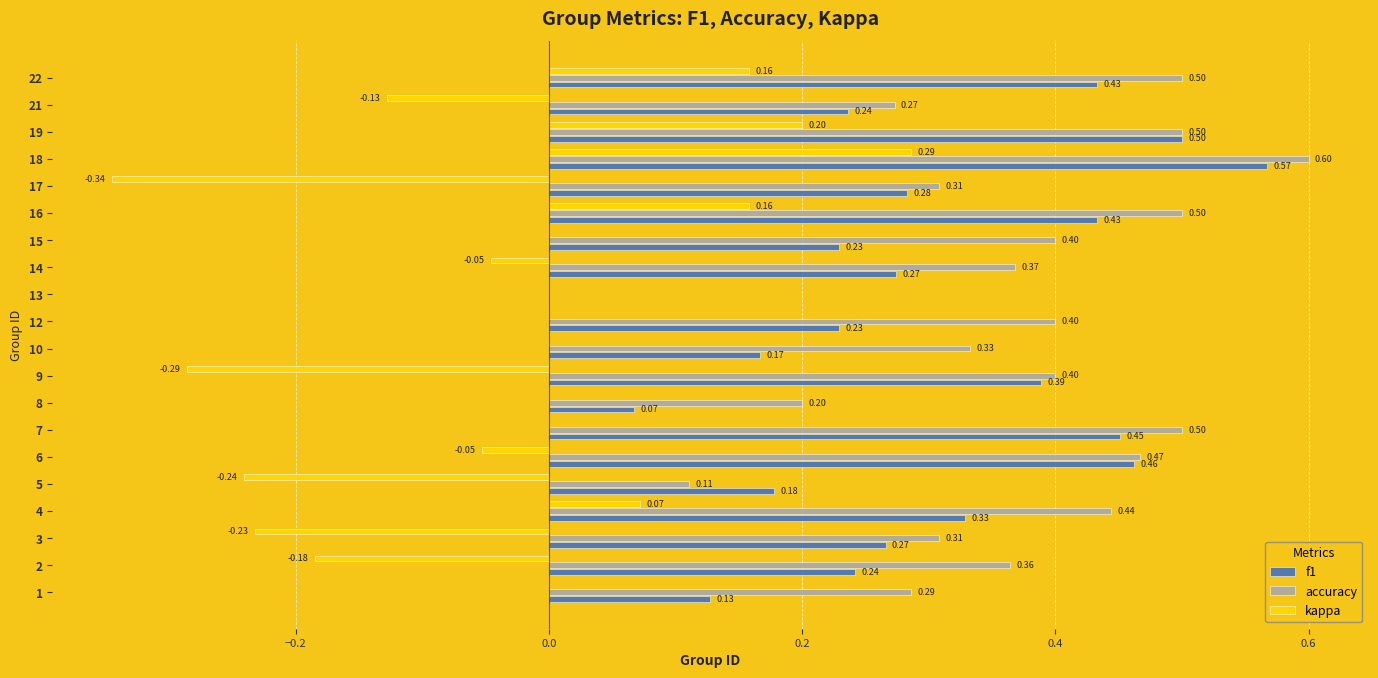

How many categories are shown in the chart?

20